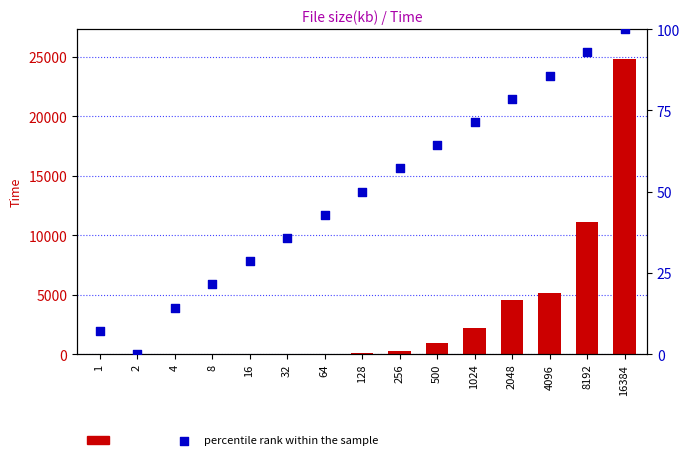

Is the value of Time at 1024 greater than the value of percentile rank within the sample at 16384?

Yes